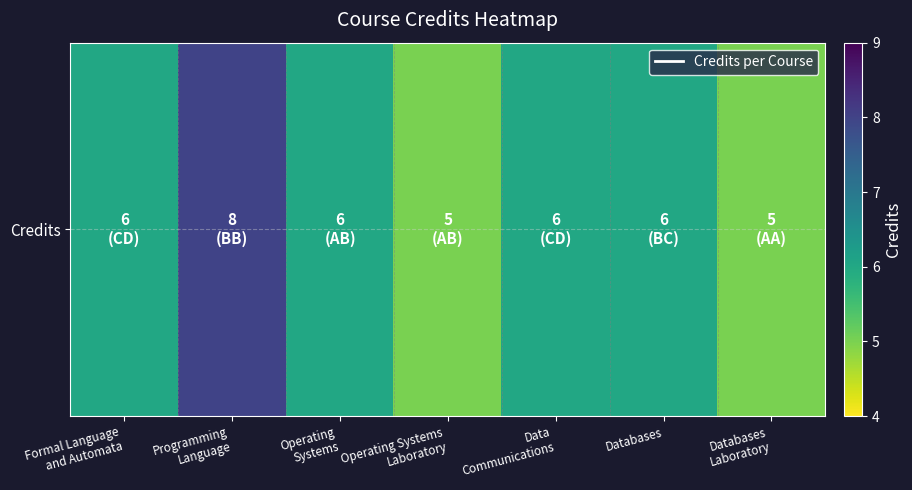

What is the change in value from Programming
Language to Data
Communications?

-2